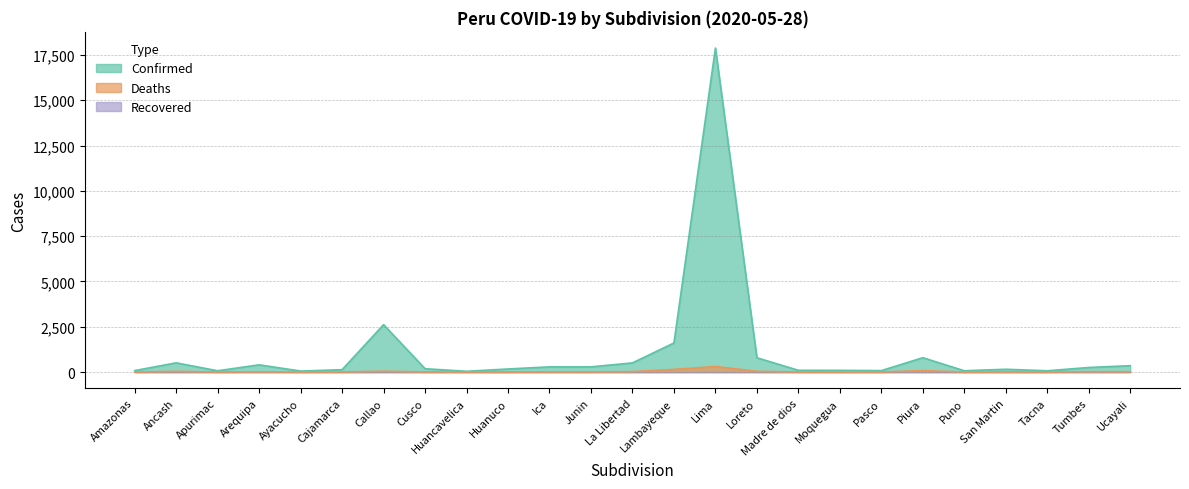

The value of Confirmed at Loreto is 1334. True or false?

False